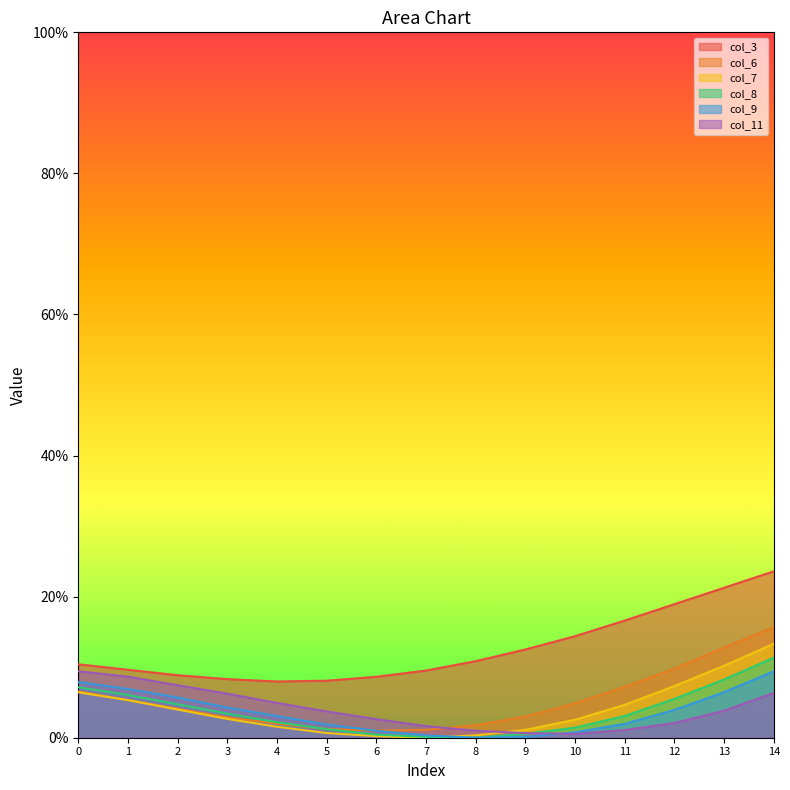

At which label is col_11 closest to 0?

10